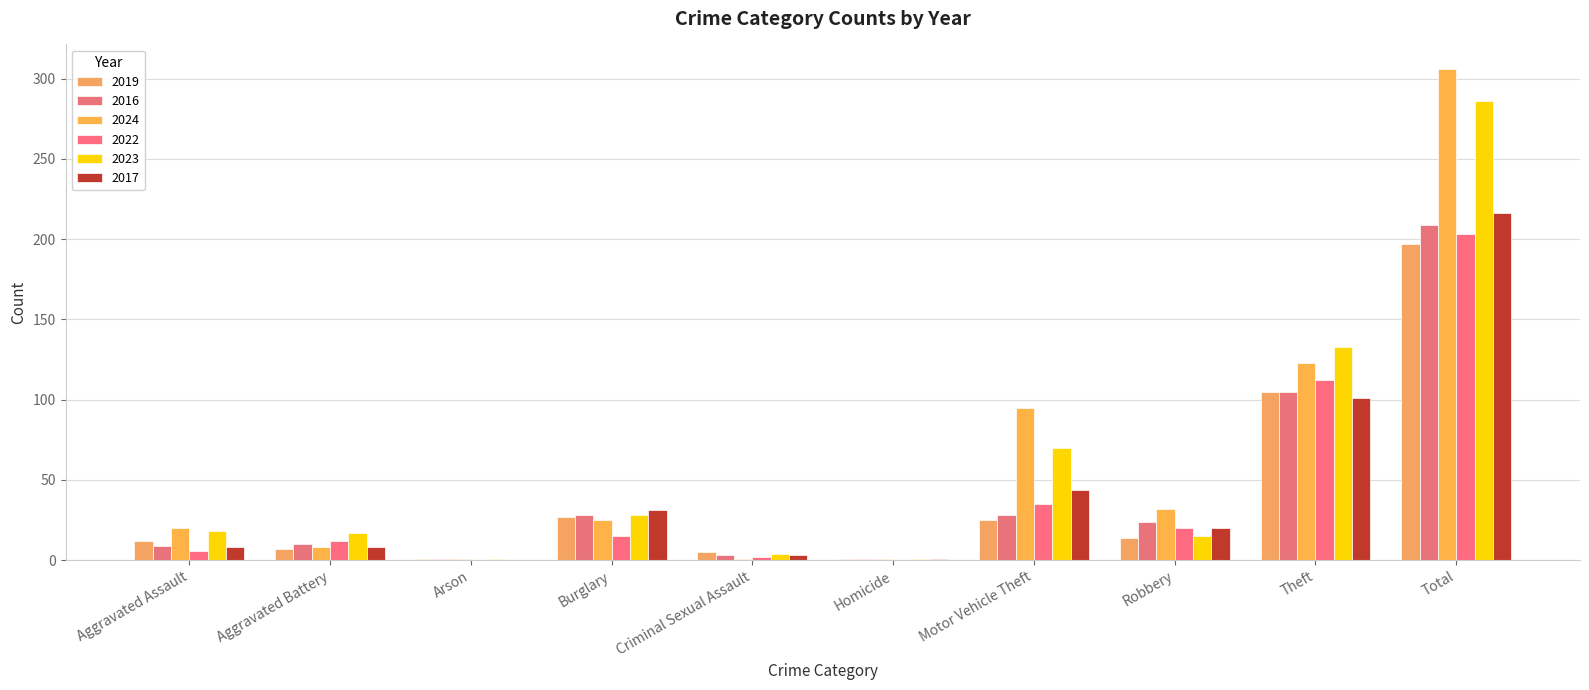

How many distinct data groups are displayed?

6